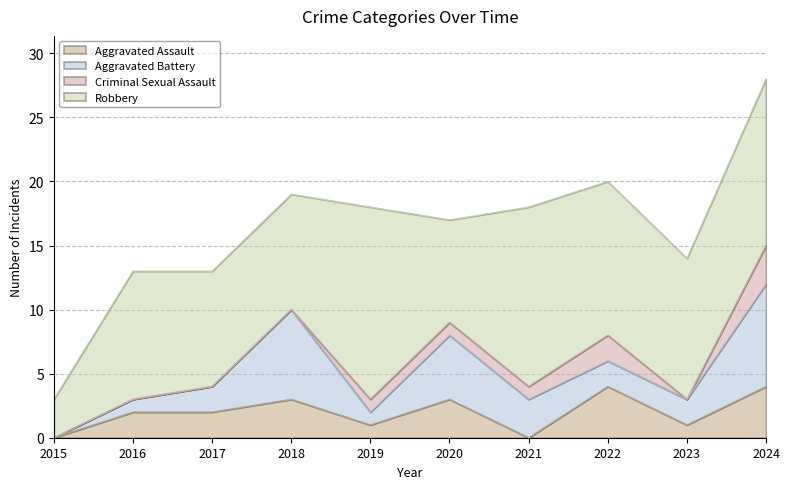

True or false: Robbery and Criminal Sexual Assault cross at least once.

False